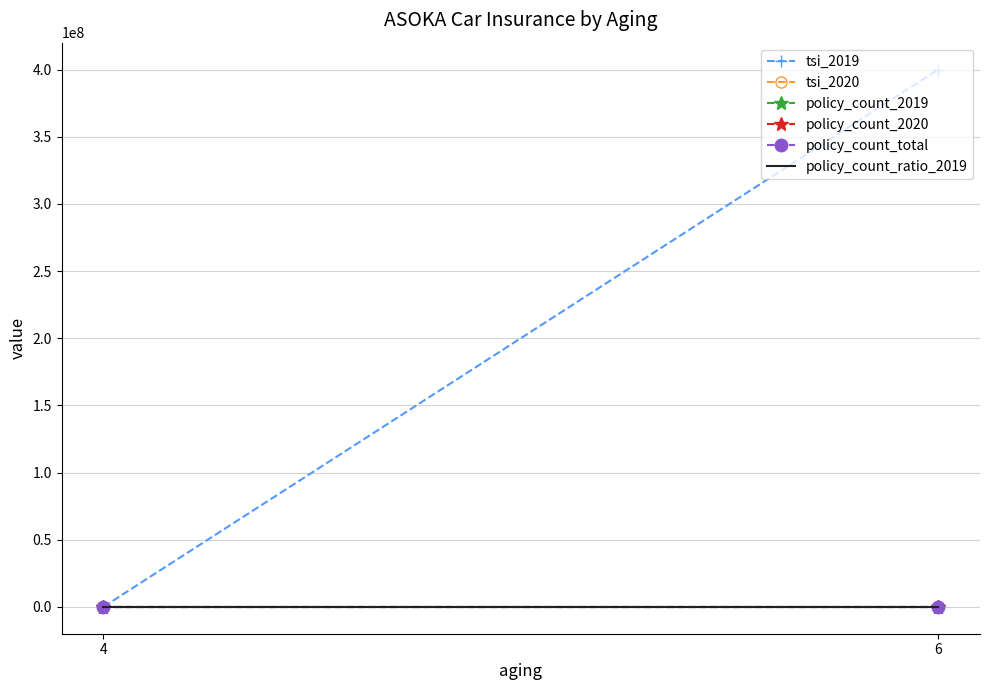

Reading left to right, transcribe all the data shown in this chart.

tsi_2019: 0	400100000
tsi_2020: 0	0
policy_count_2019: 1	1
policy_count_2020: 0	0
policy_count_total: 1	1
policy_count_ratio_2019: 1	1